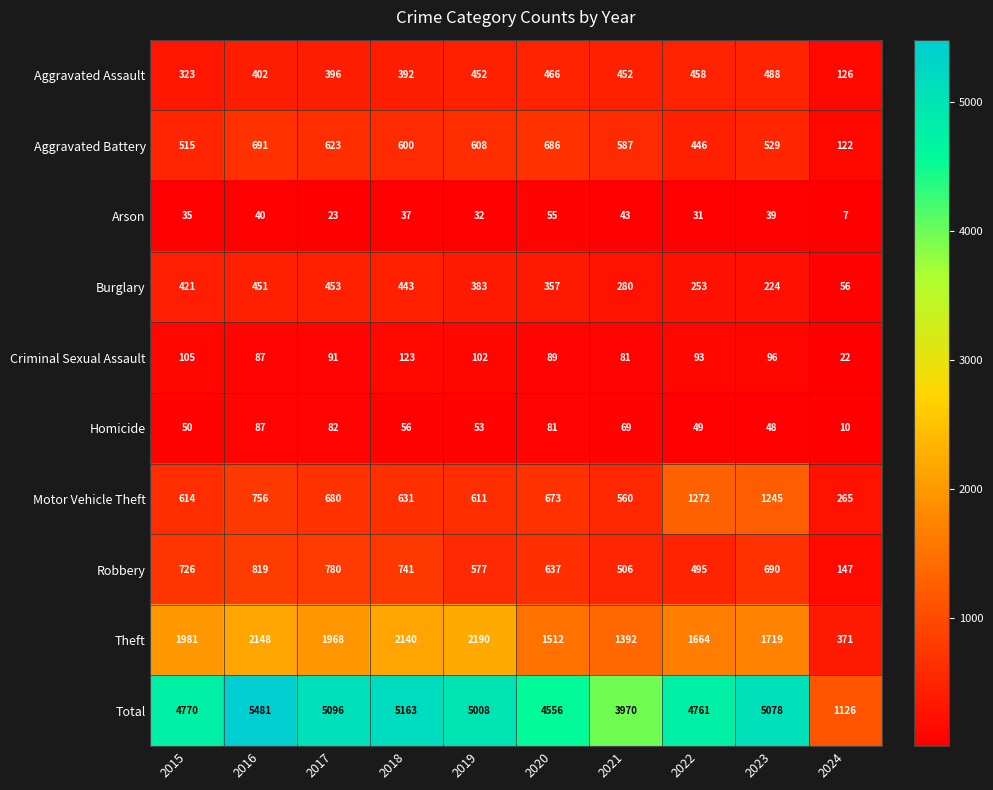

The value of Homicide at 2023 is 48. True or false?

True